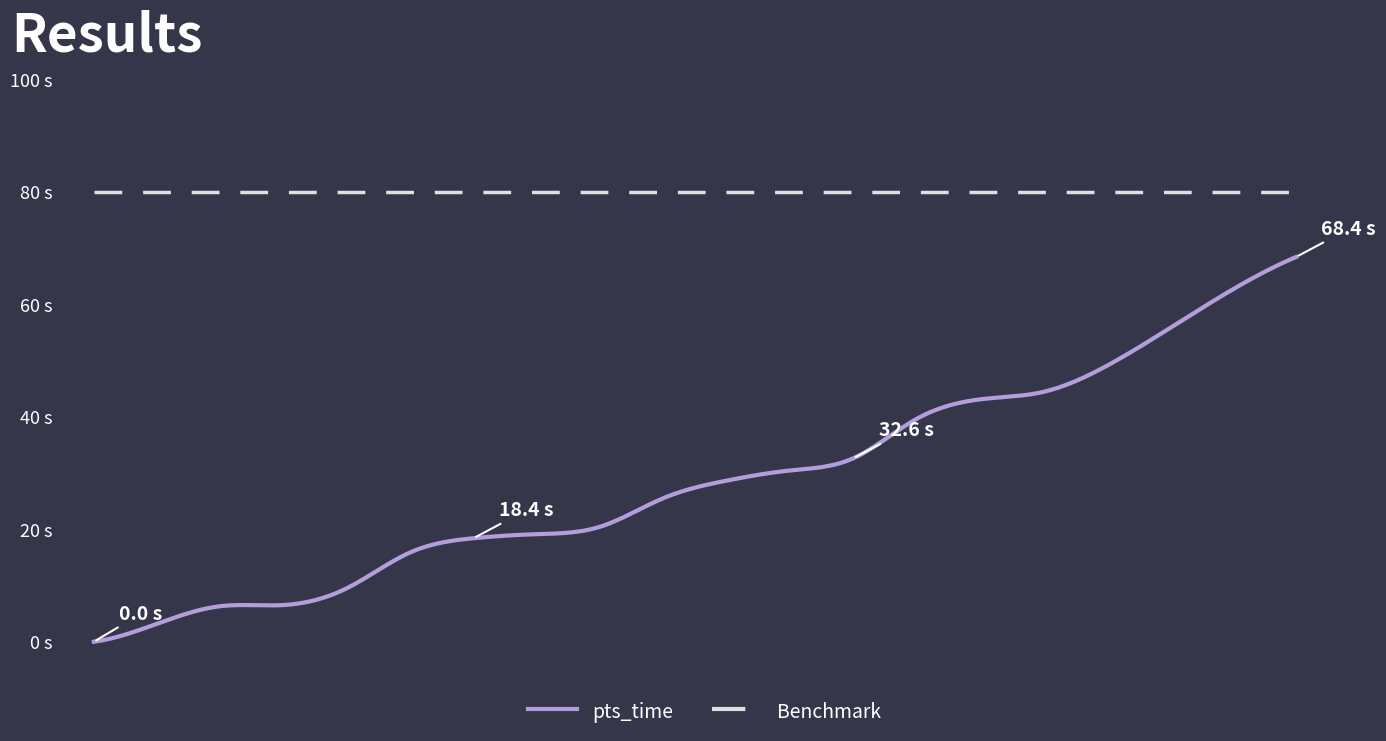

How many distinct data groups are displayed?

2